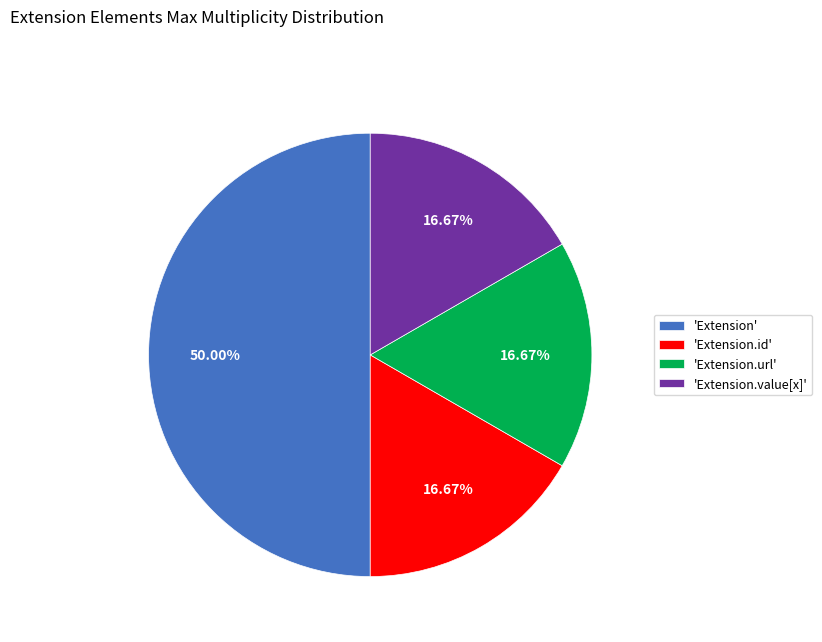

Count the number of slices in the pie.

4